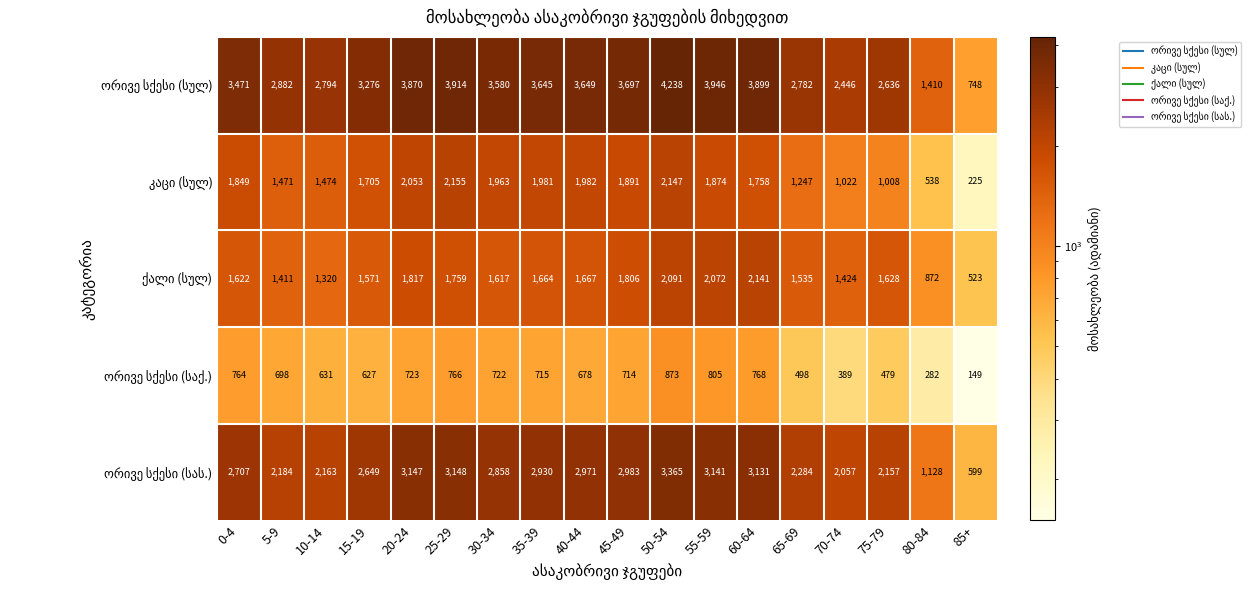

Which label corresponds to the smallest value in the chart?

85+